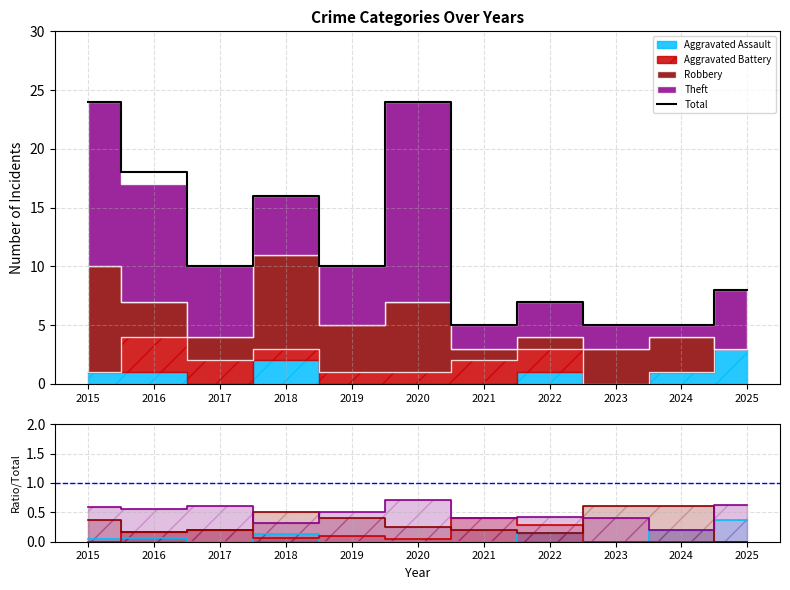

True or false: Total and Robbery intersect in this chart.

False